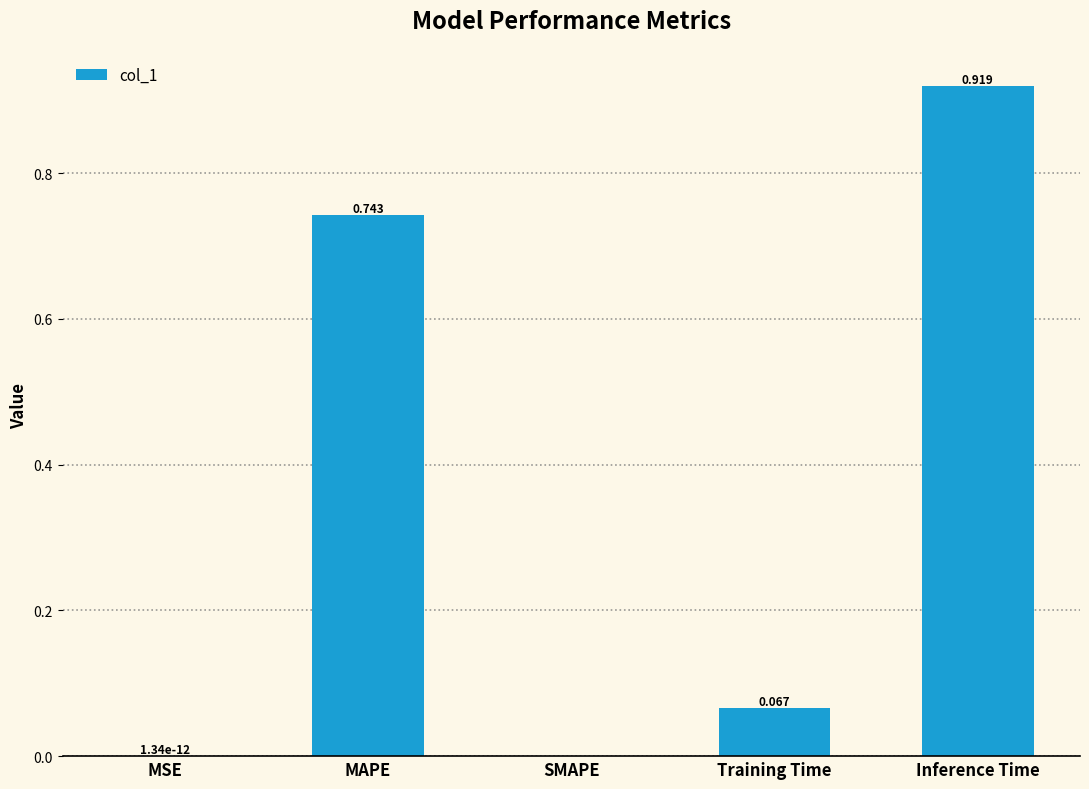

How many distinct data groups are displayed?

1